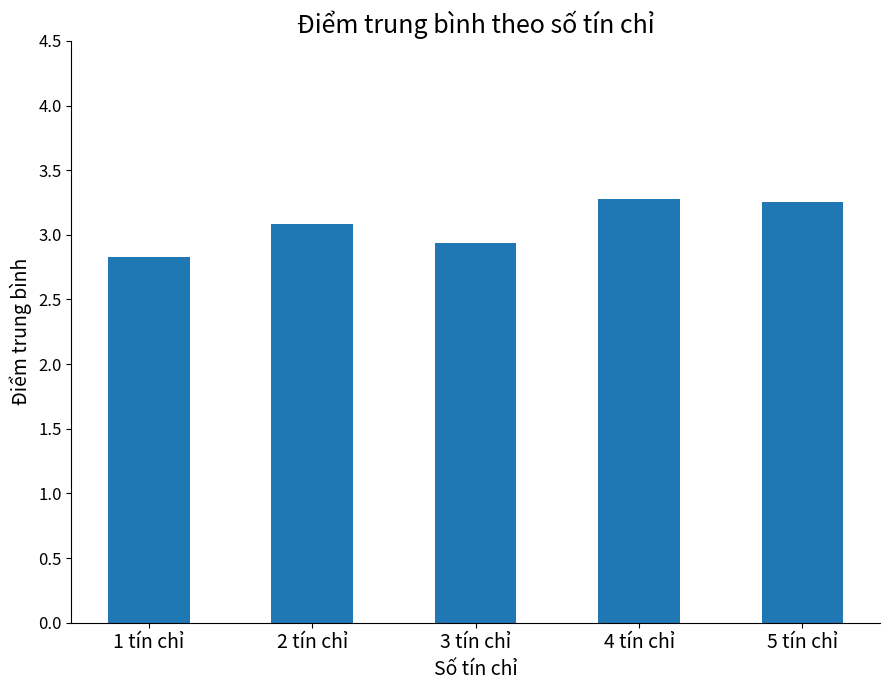

Are the bars horizontal?

No